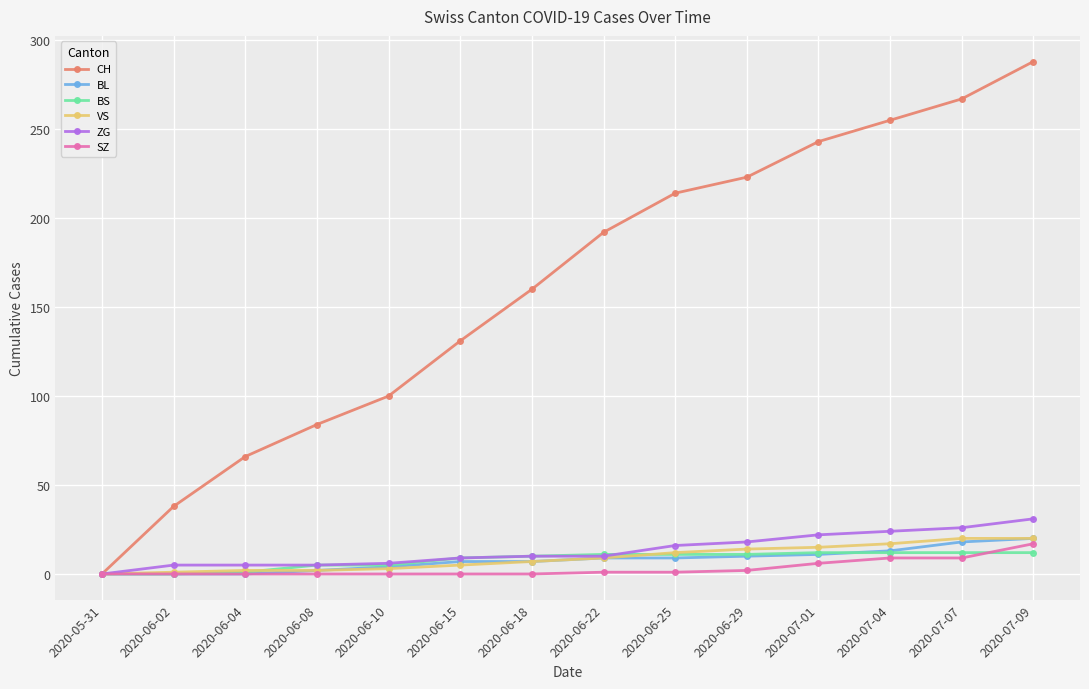

What is the difference between the highest and lowest values at 2020-06-29?

221